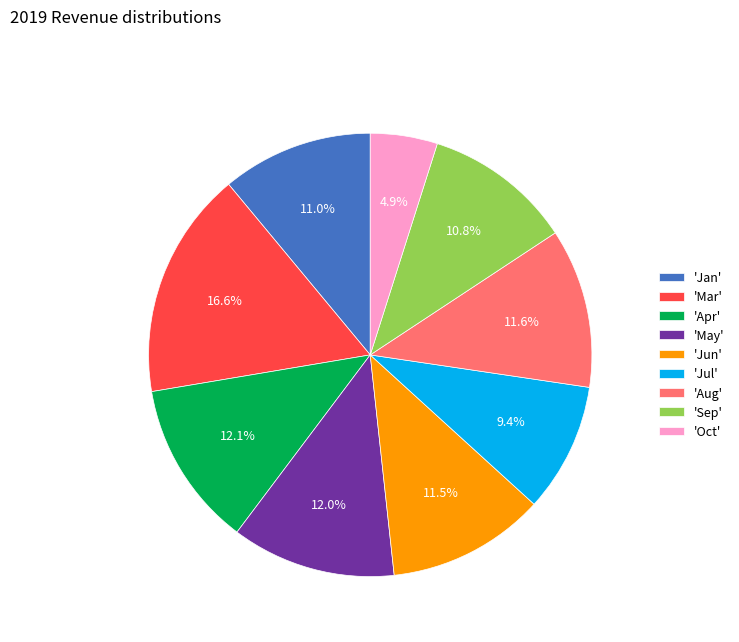

What is the largest slice in the pie chart?

'Mar'